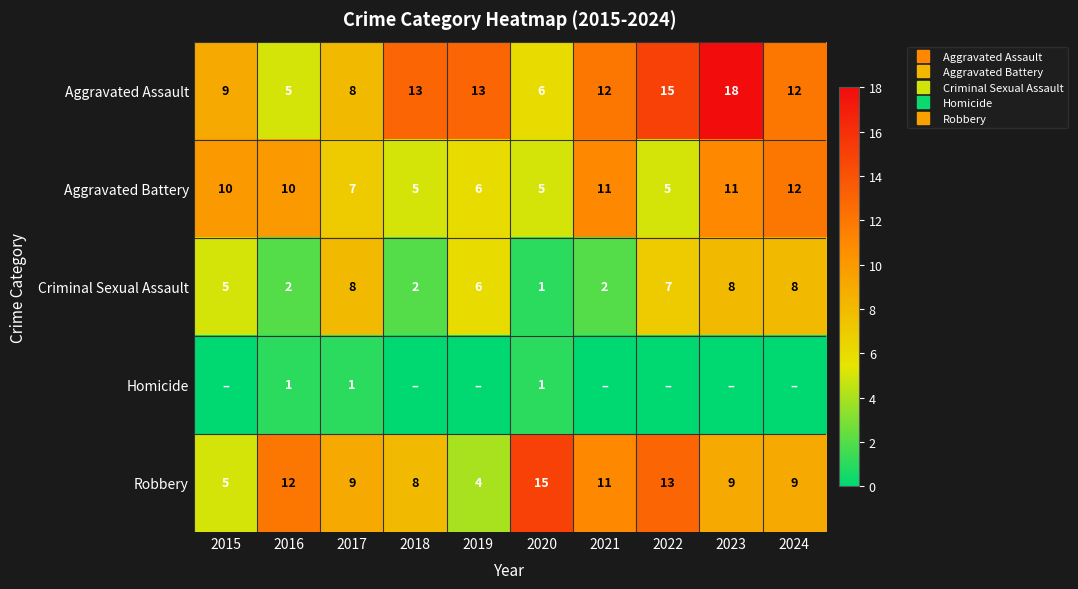

What is the difference between the maximum and minimum values in the Aggravated Assault series?

13